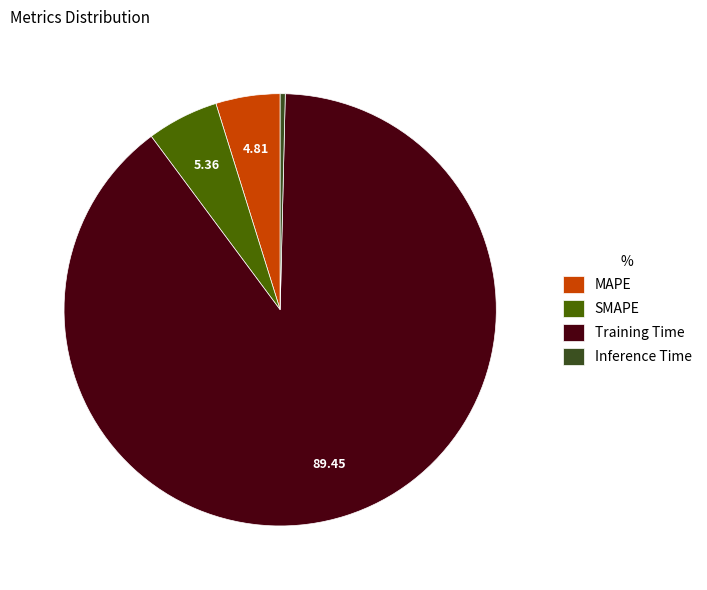

Rank the categories by value from highest to lowest.

Training Time, SMAPE, MAPE, Inference Time